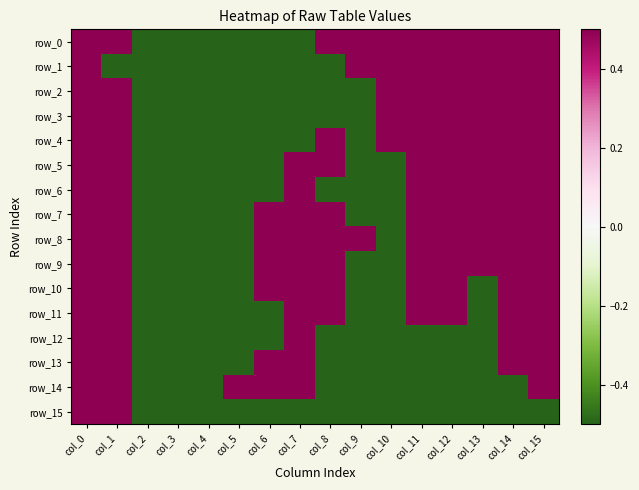

Read the row_12 value at col_14.

0.5